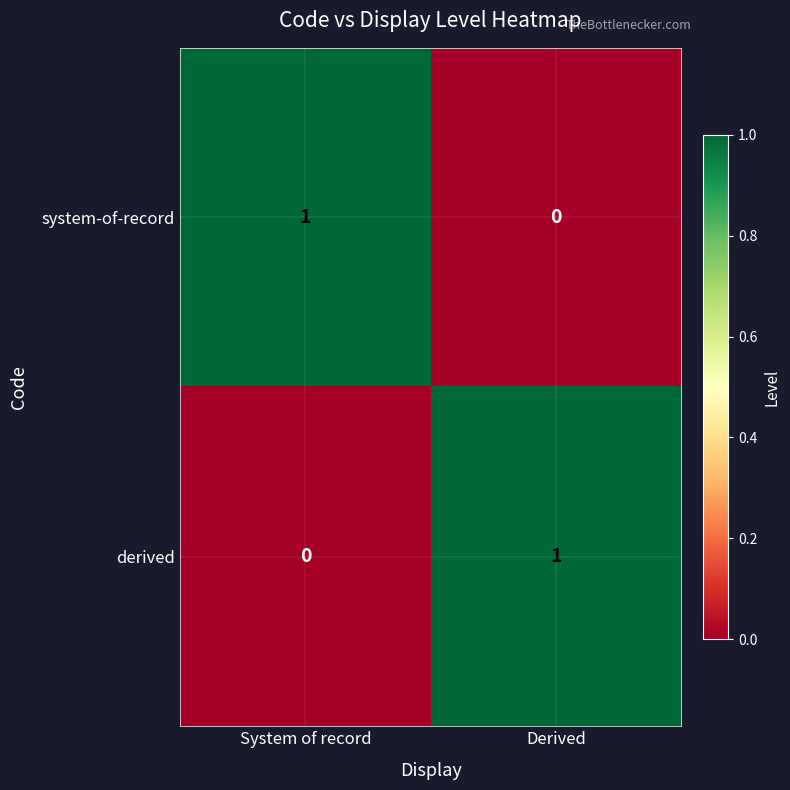

Reading left to right, list all the values displayed in this chart.

system-of-record: System of record=1	Derived=0
derived: System of record=0	Derived=1